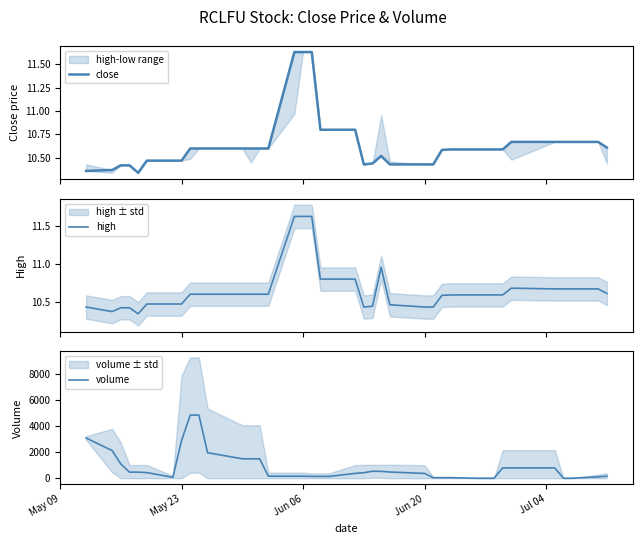

What is the maximum value for volume?

4866.7